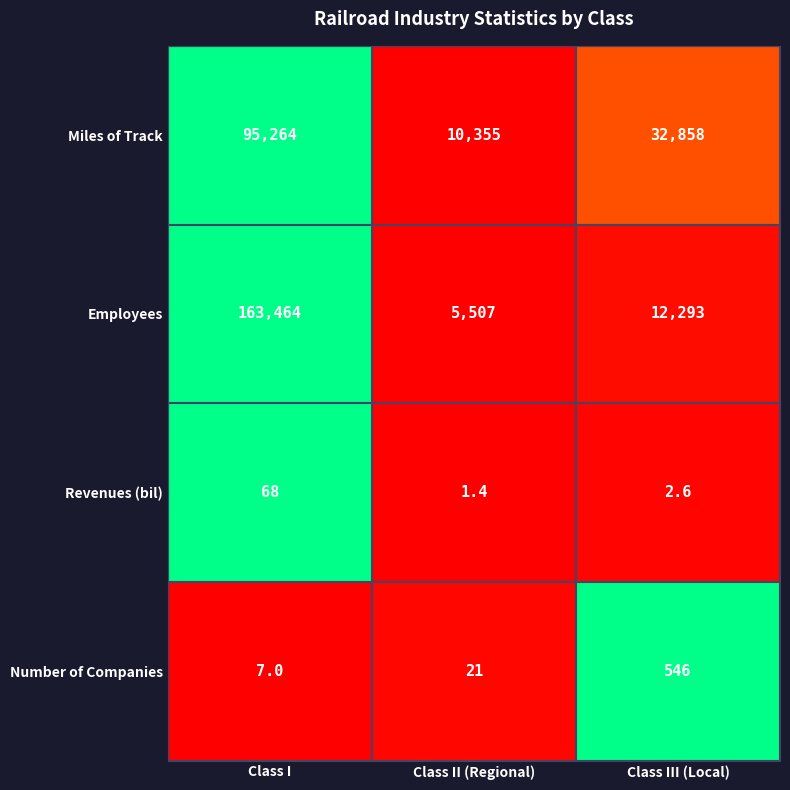

At which category does the chart reach its minimum across all series?

Class II (Regional)